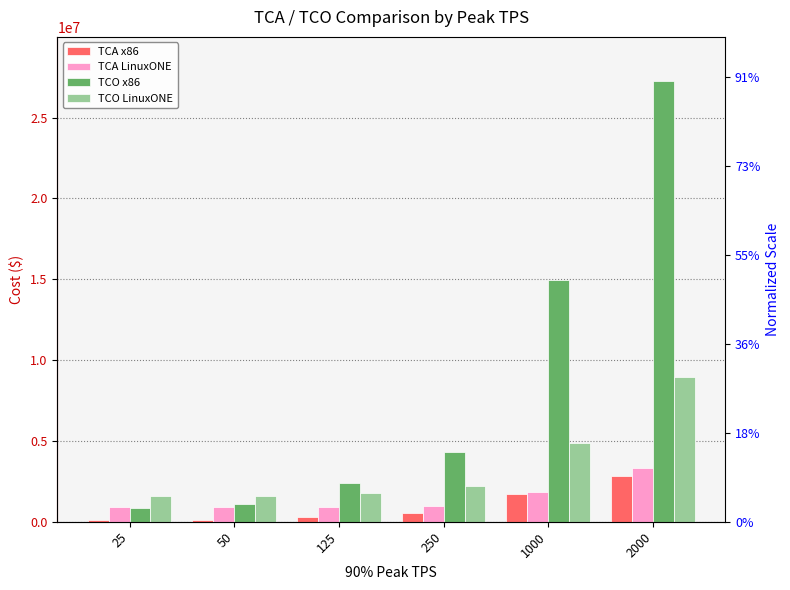

True or false: TCO LinuxONE has a value of 8975407.4 at 2000.

True